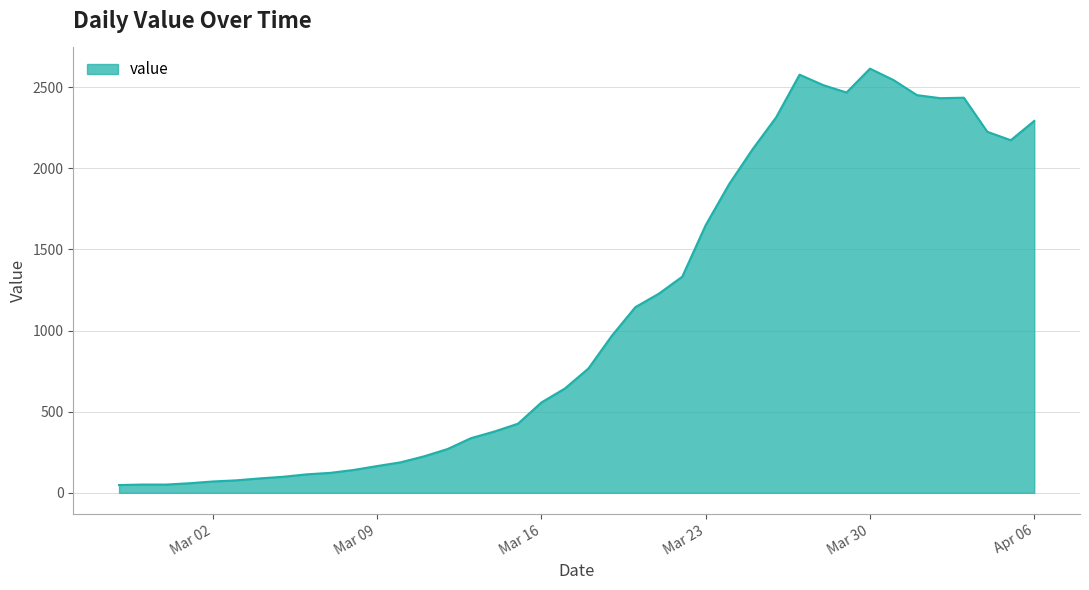

Does the chart have visible grid lines?

Yes